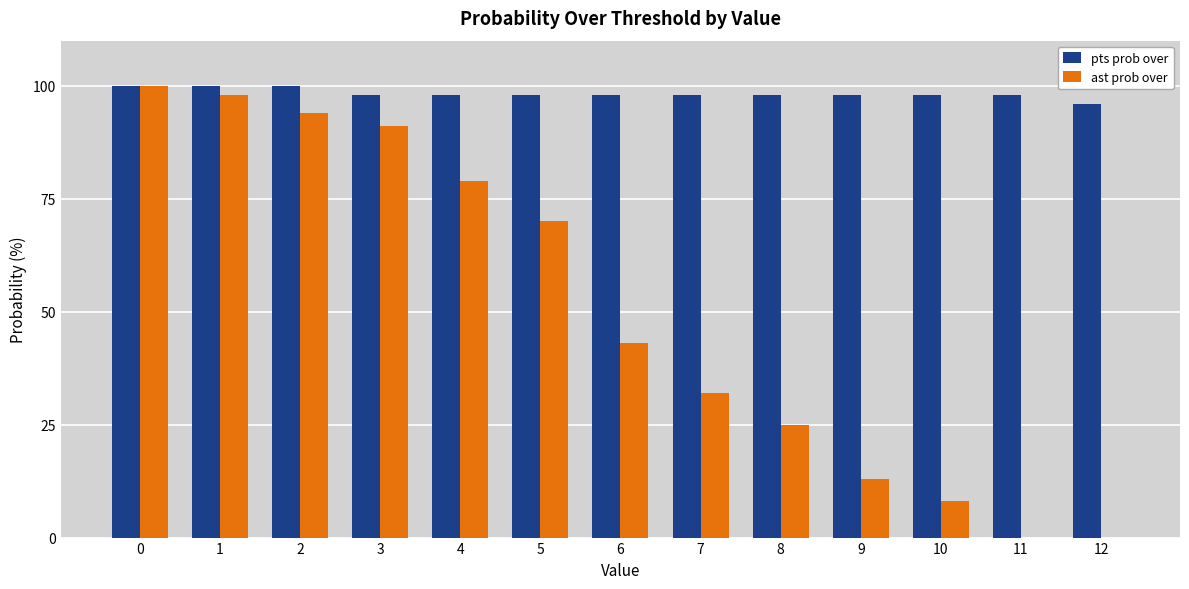

What is the approximate value of pts prob over at 6?

98